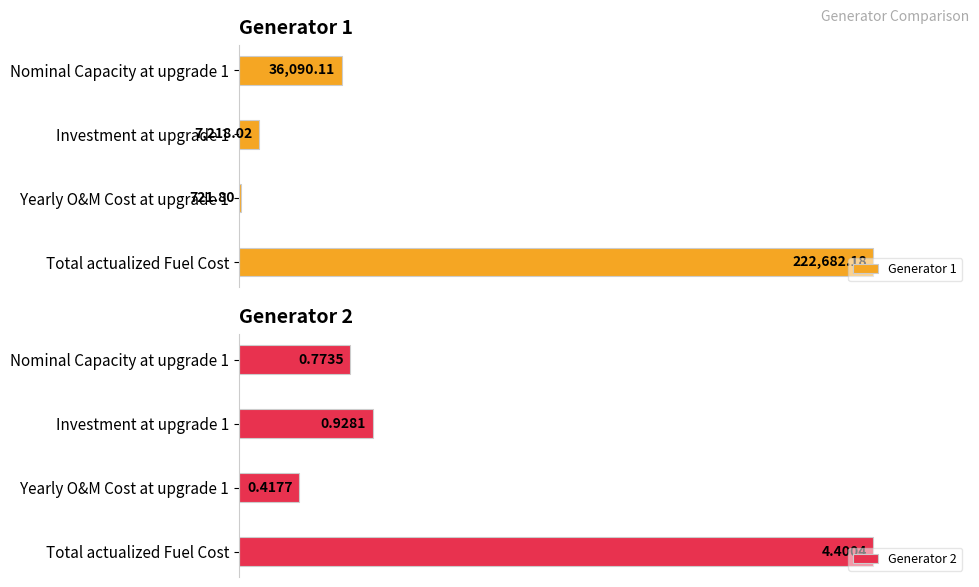

Are the bars horizontal?

Yes